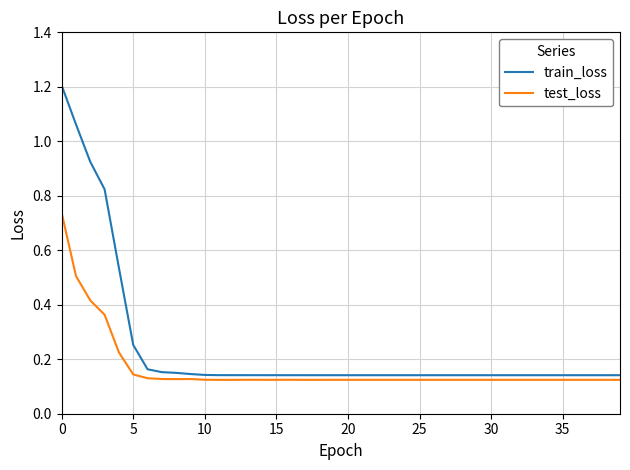

What is the greatest value displayed?

1.2